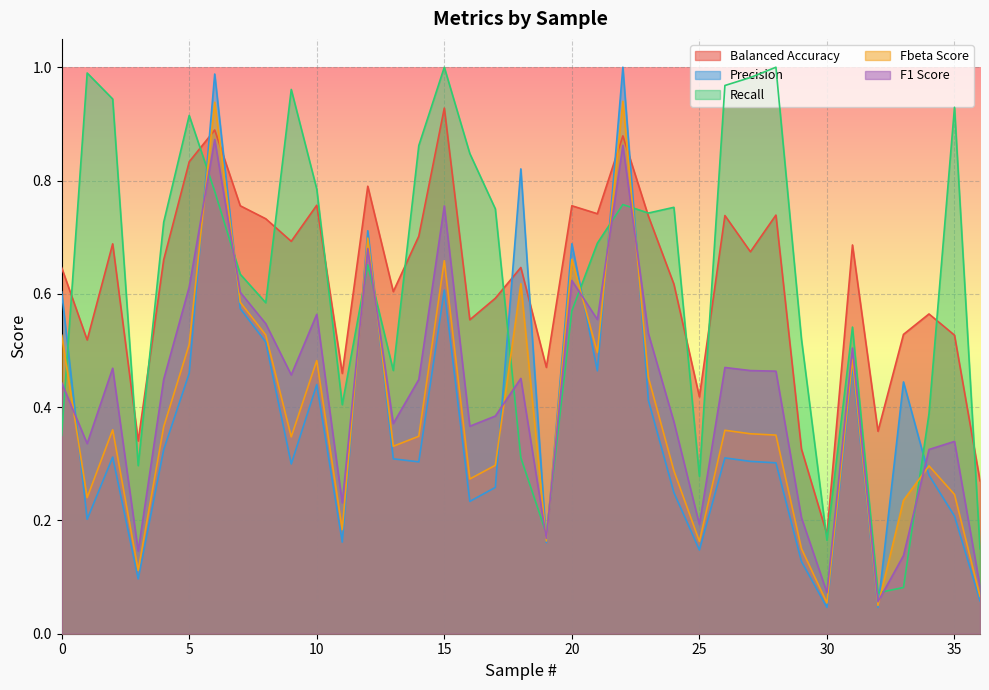

How many data points does each series have?

37